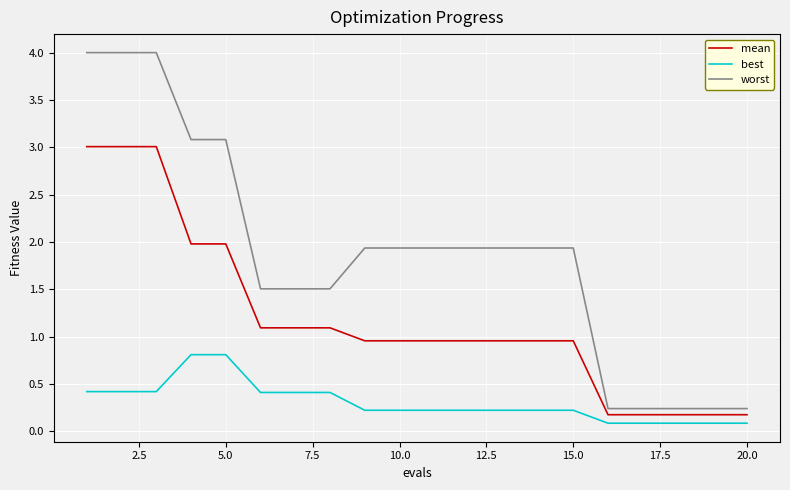

What is the greatest value displayed?

4.0